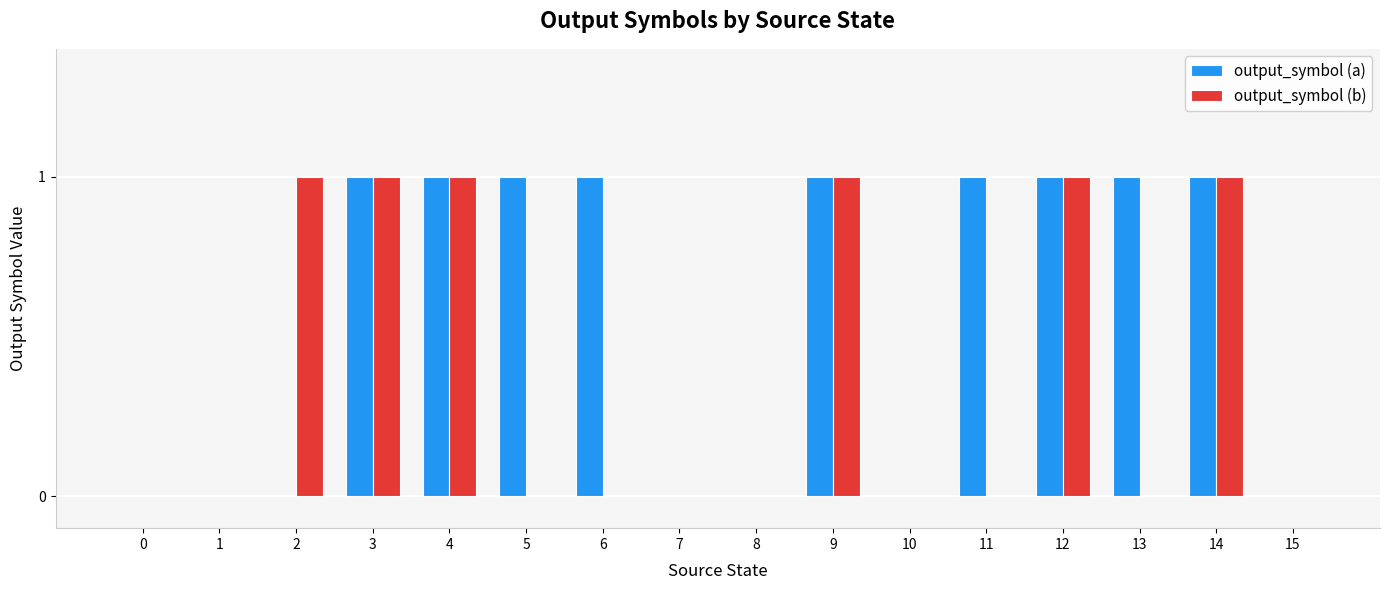

Reading left to right, what are all the values shown in this chart?

output_symbol (a): 0=0	1=0	2=0	3=1	4=1	5=1	6=1	7=0	8=0	9=1	10=0	11=1	12=1	13=1	14=1	15=0
output_symbol (b): 0=0	1=0	2=1	3=1	4=1	5=0	6=0	7=0	8=0	9=1	10=0	11=0	12=1	13=0	14=1	15=0